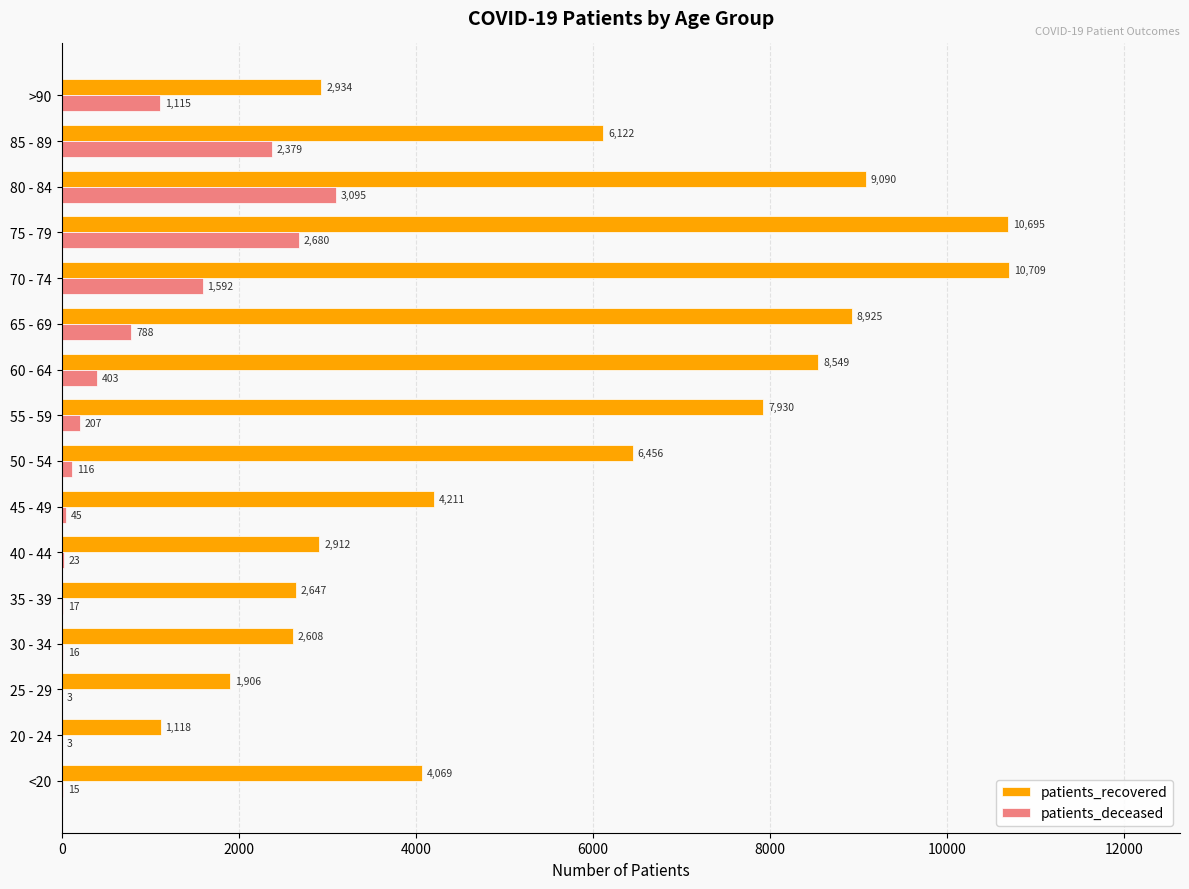

What is the approximate value of patients_recovered at <20?

4069